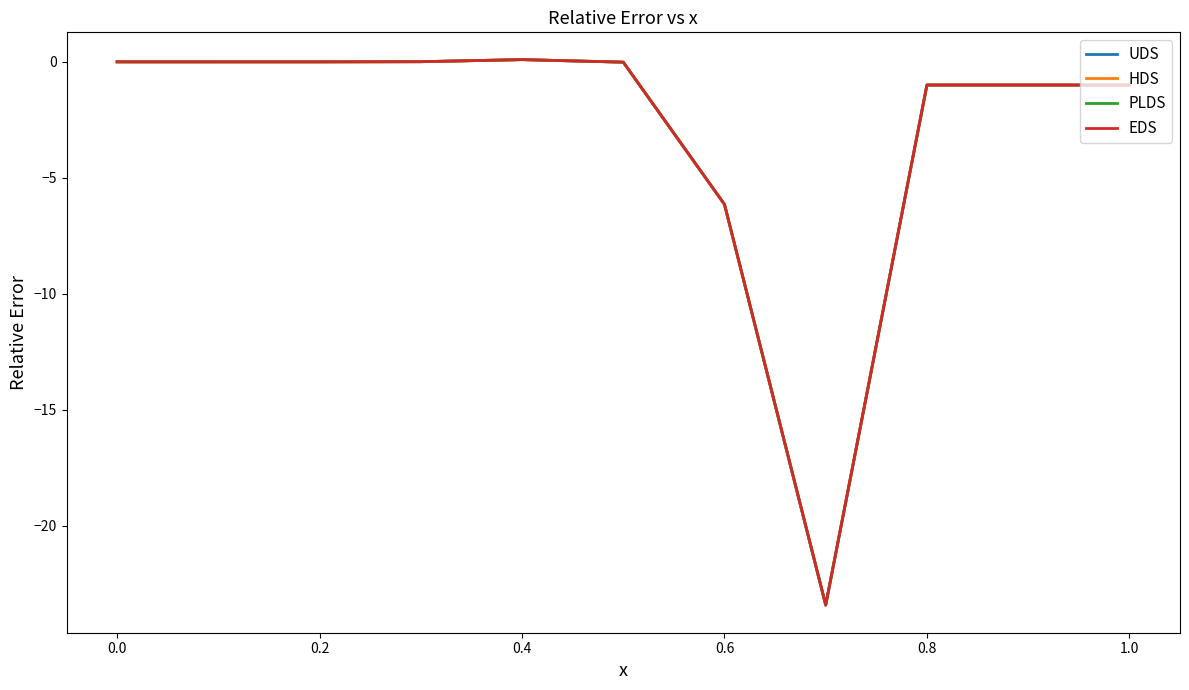

True or false: EDS and UDS cross at least once.

True